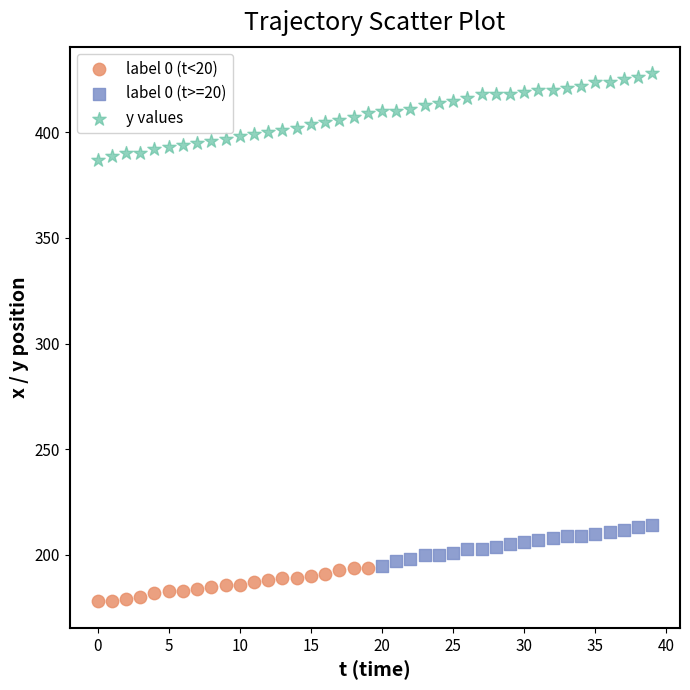

Which series reaches the maximum Y coordinate?

y values